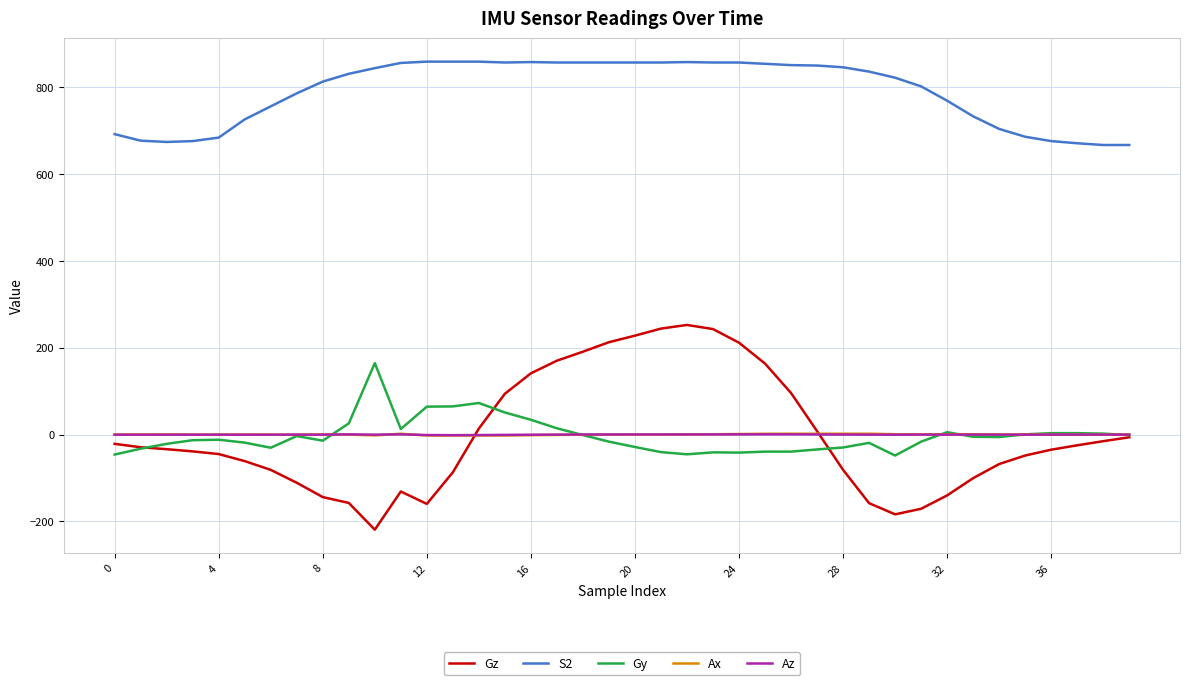

True or false: Gz and S2 intersect in this chart.

False